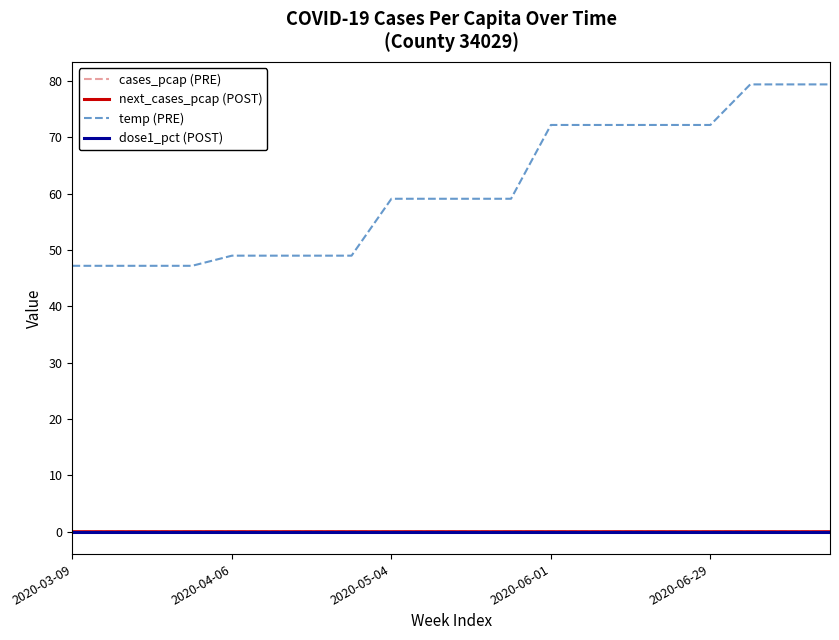

Is this an area chart (filled region under the line)?

No